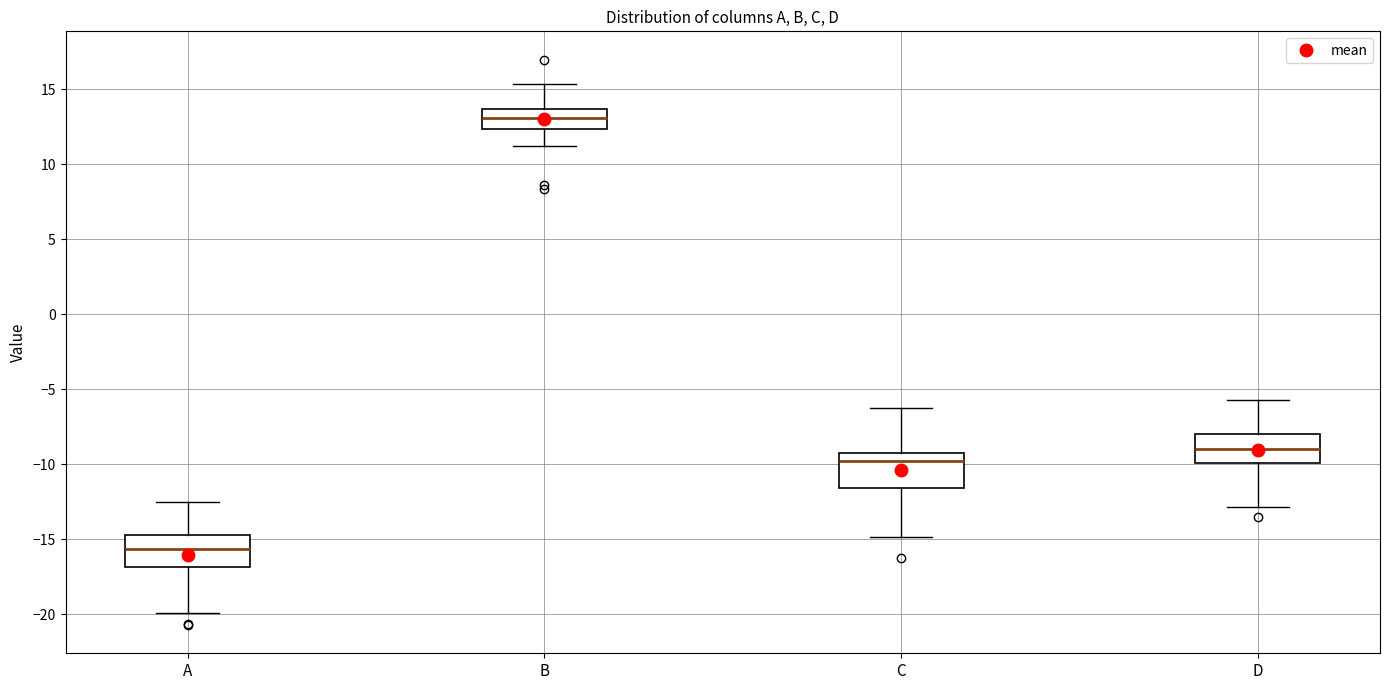

Which box's median line is the lowest?

A